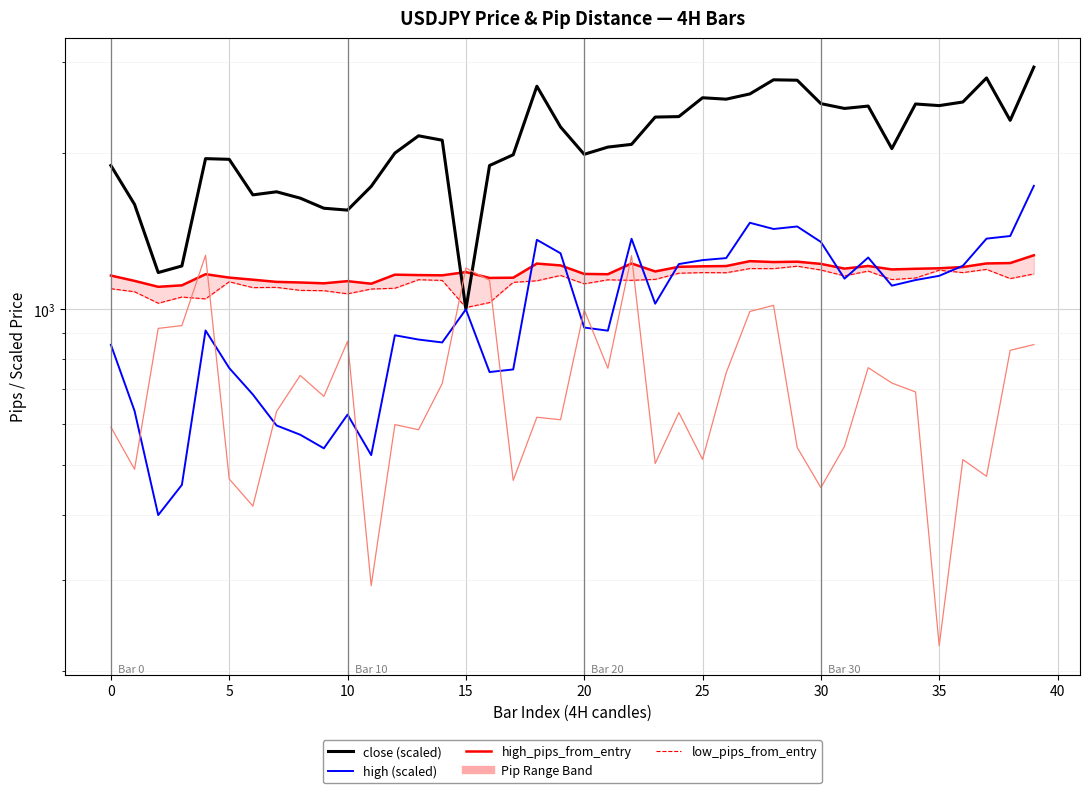

Reading left to right, extract all data points from this chart.

high_pips_from_entry: 1161.4	1134.2	1104.7	1111.9	1168.4	1150.9	1140.2	1129.2	1126.2	1122.0	1132.9	1120.0	1166.0	1163.9	1162.5	1179.6	1149.2	1150.3	1224.9	1215.0	1169.9	1168.3	1225.7	1182.8	1207.5	1210.2	1211.6	1238.3	1233.3	1235.3	1223.3	1197.9	1212.0	1193.5	1197.0	1199.7	1206.3	1225.8	1227.8	1271.1
low_pips_from_entry: 1095.4	1080.6	1026.9	1055.6	1046.9	1129.9	1100.7	1101.9	1087.4	1085.7	1070.8	1093.8	1097.7	1140.1	1136.6	1007.2	1029.9	1126.8	1134.7	1162.0	1119.5	1139.6	1137.1	1141.9	1173.6	1176.7	1176.1	1198.1	1197.8	1210.7	1190.6	1159.6	1184.7	1140.9	1148.9	1189.3	1176.8	1193.7	1146.0	1169.7
close (scaled): 1895.0	1594.0	1177.0	1212.0	1954.0	1948.0	1663.0	1686.0	1639.0	1567.0	1554.0	1727.0	2003.0	2163.0	2121.0	1000.0	1895.0	1988.0	2697.0	2250.0	1992.0	2057.0	2082.0	2351.0	2356.0	2562.0	2546.0	2606.0	2775.0	2770.0	2496.0	2443.0	2469.0	2043.0	2492.0	2474.0	2514.0	2798.0	2317.0	2936.0
high (scaled): 853.6	636.0	400.0	457.6	909.6	769.6	684.0	596.0	572.0	538.4	625.6	522.4	890.4	873.6	862.4	999.2	756.0	764.8	1361.6	1282.4	921.6	908.8	1368.0	1024.8	1222.4	1244.0	1255.2	1468.8	1428.8	1444.8	1348.8	1145.6	1258.4	1110.4	1138.4	1160.0	1212.8	1368.8	1384.8	1731.2
volume (normalised): 591.8	490.5	918.0	929.6	1271.1	469.8	416.3	634.4	744.7	678.5	866.6	292.2	598.4	584.8	718.1	1200.9	1137.0	466.8	618.3	611.4	996.6	768.8	1268.9	503.2	631.3	512.6	753.6	989.7	1017.3	540.5	452.0	543.2	770.9	719.9	692.0	223.7	512.1	475.4	832.7	854.2